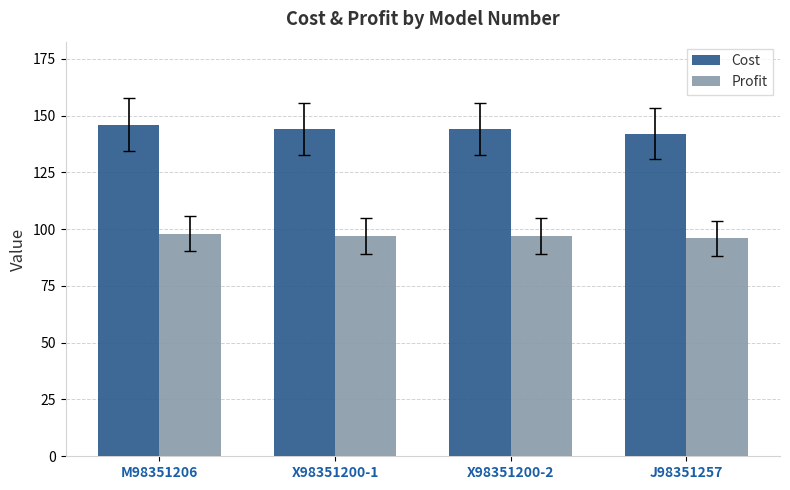

Reading left to right, list all the values displayed in this chart.

Cost: 146	144	144	142
Profit: 98	97	97	96